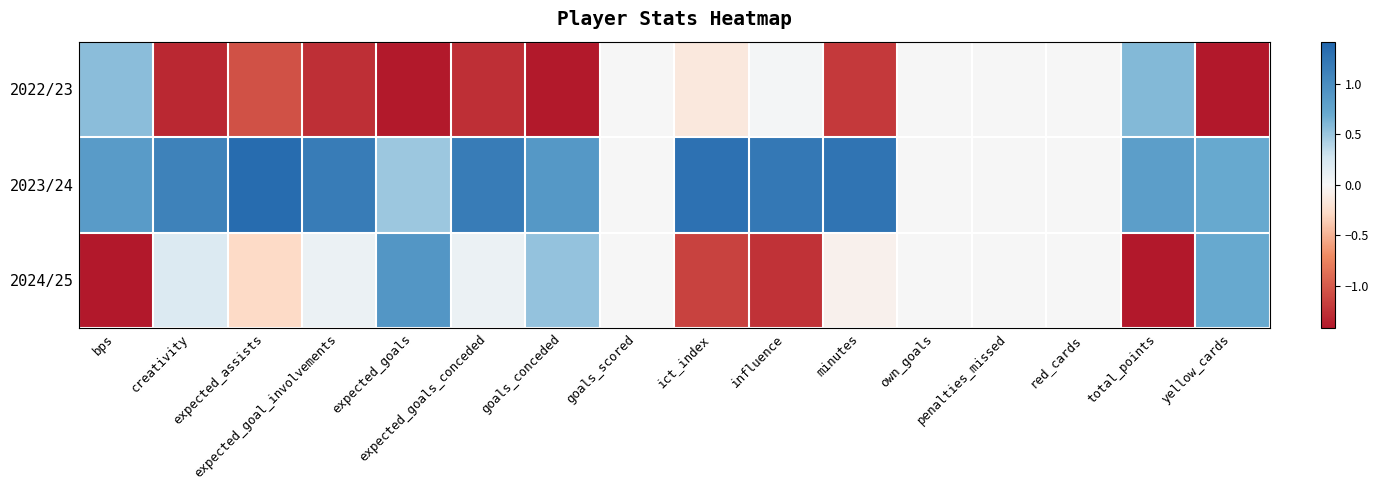

List the series in order of their overall mean, lowest first.

2022/23, 2024/25, 2023/24